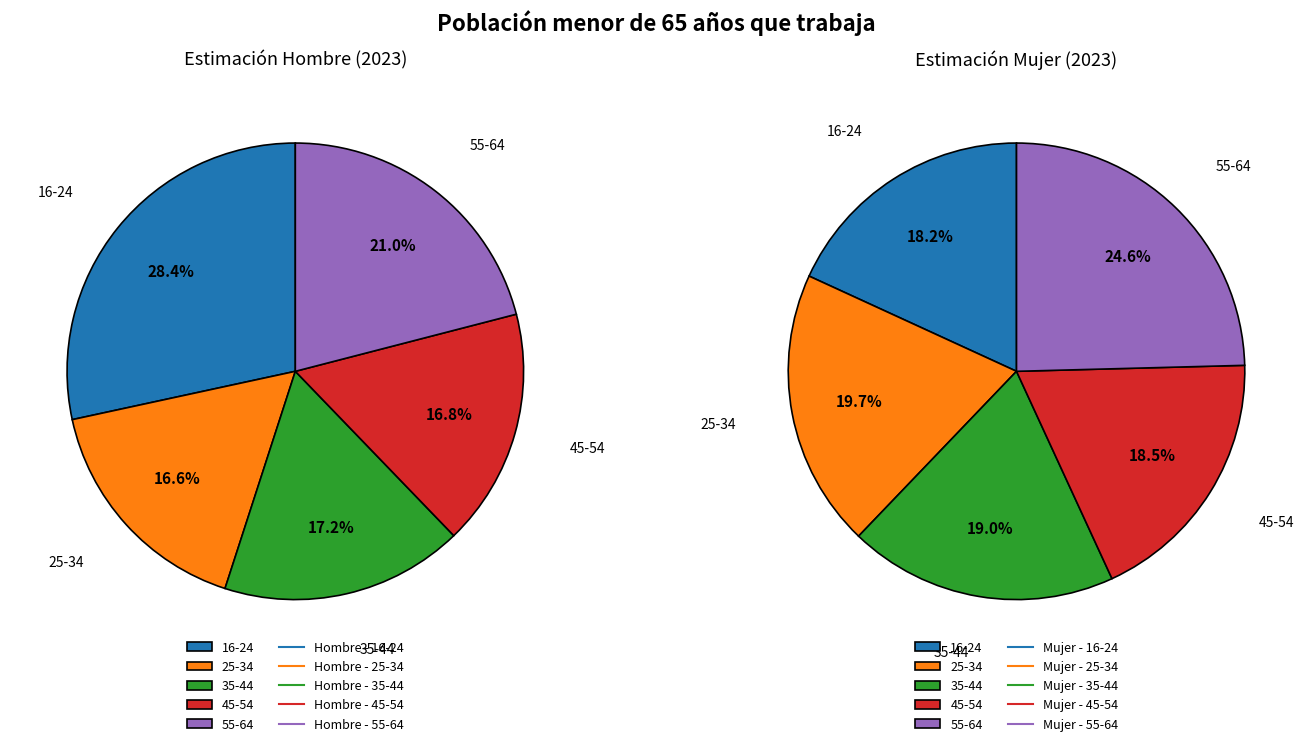

Which series has the widest spread of values?

Hombre